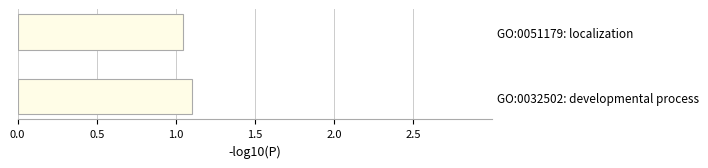

What is the approximate value at GO:0032502: developmental process?

1.1